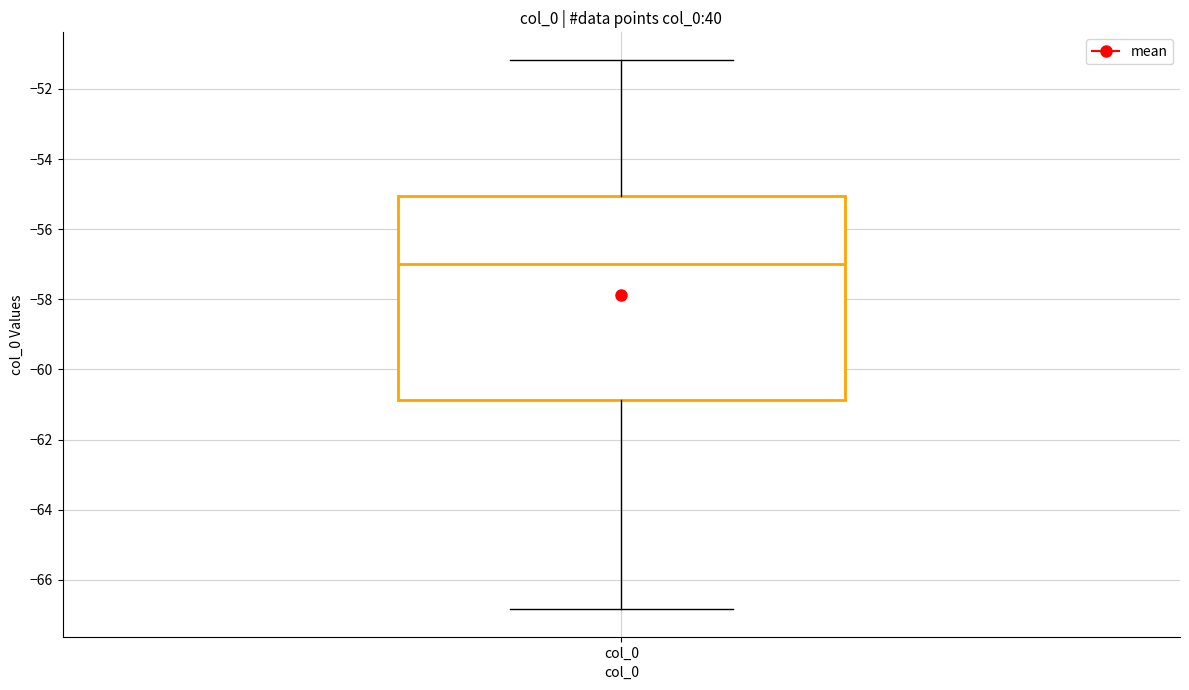

Transcribe this box plot: give where the median line is, the range the box spans, and where the two whiskers end, as read against the y-axis. The values are not printed on the chart, so give them approximately, as read against the axis.

median -57.0, box -60.8 to -55.0, whiskers -66.8 to -51.2